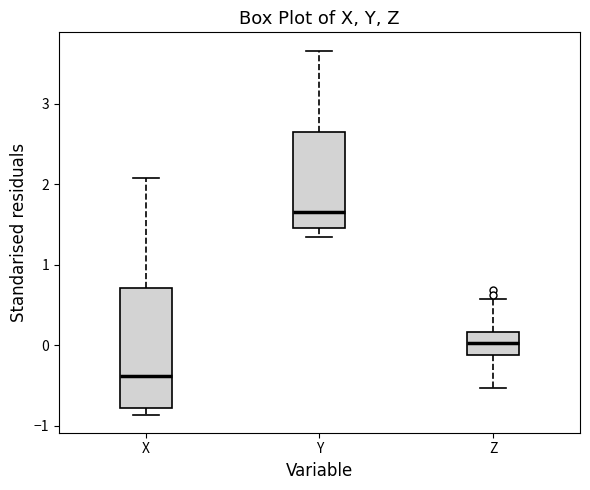

Reading left to right, read every box against the y-axis: the position of its median line, the range the box covers, and the ends of its whiskers. The values are not printed on the chart, so give them approximately, as read against the axis.

X: median -0.4, box -0.8 to 0.7, whiskers -0.9 to 2.1
Y: median 1.7, box 1.5 to 2.7, whiskers 1.3 to 3.7
Z: median 0.0, box -0.1 to 0.2, whiskers -0.5 to 0.6